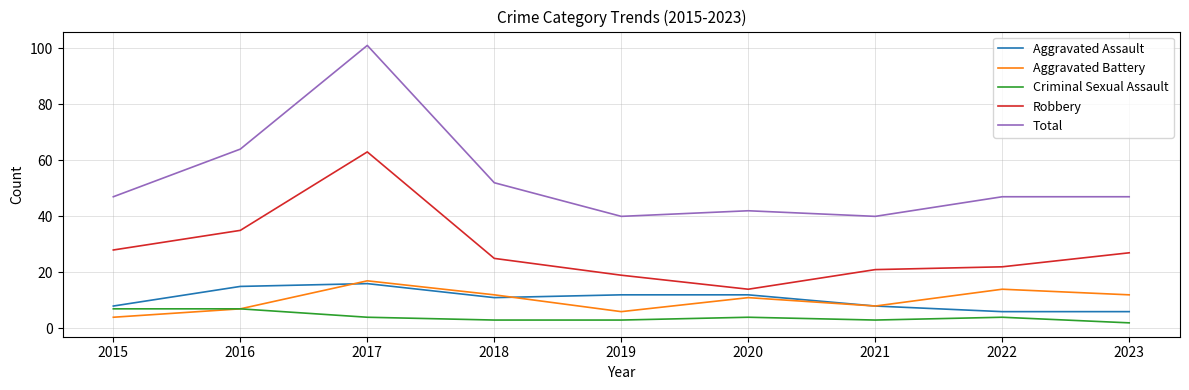

What is the highest value of the Robbery series?

63